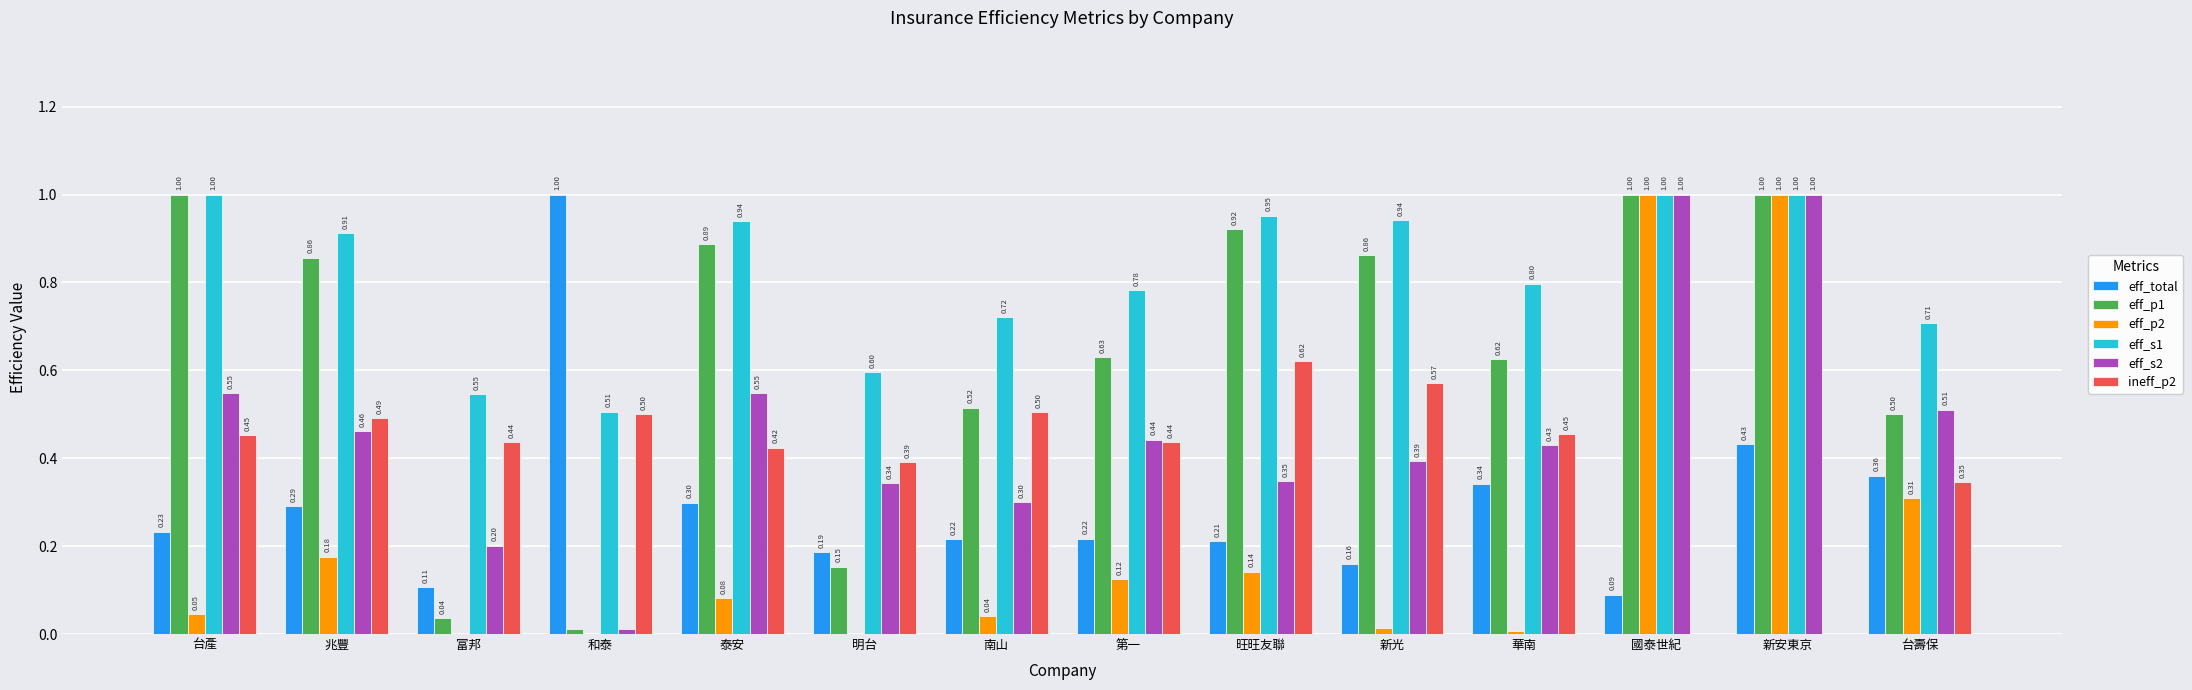

At which label is eff_s2 closest to 0?

和泰